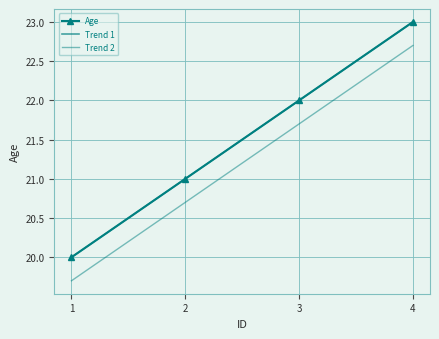

What is the difference between the highest and lowest values at 4?

0.3